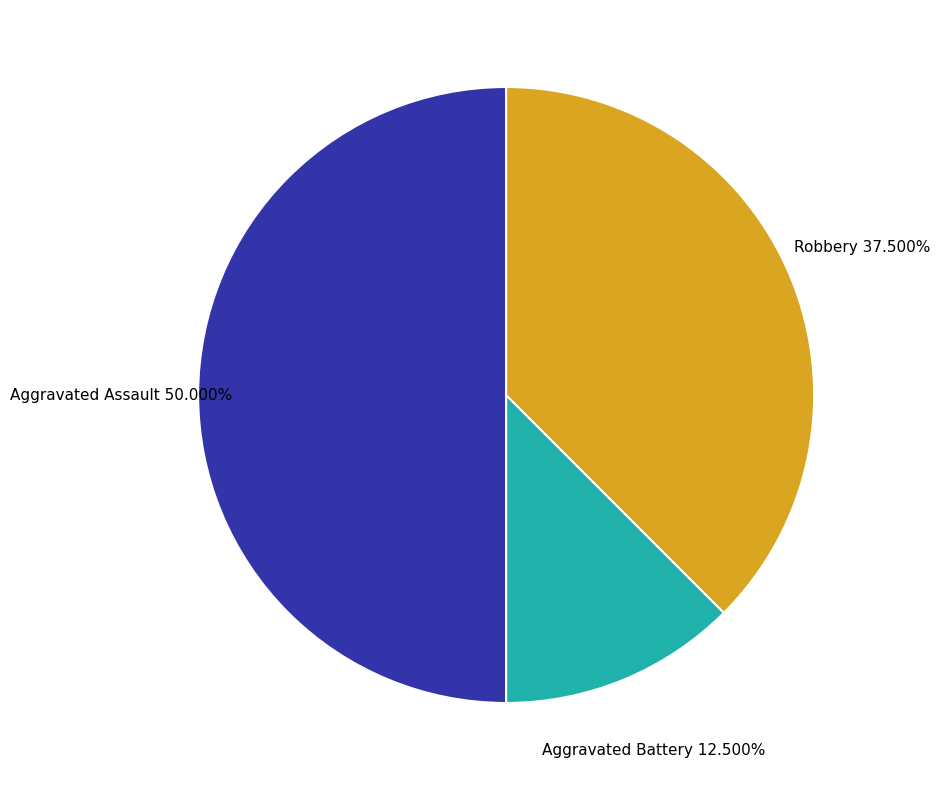

Approximately how many times larger is the value at Aggravated Assault compared to Aggravated Battery?

4.0